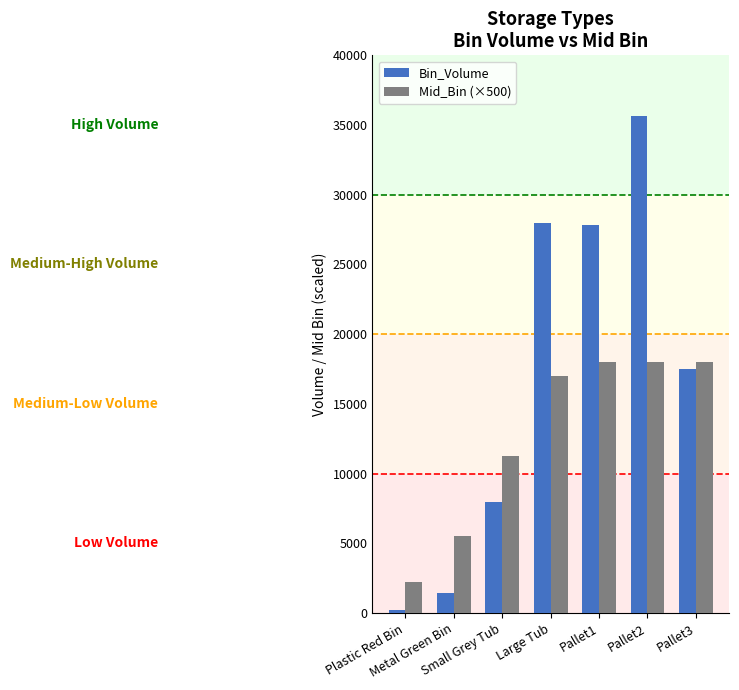

What is the smallest value displayed?

194.1